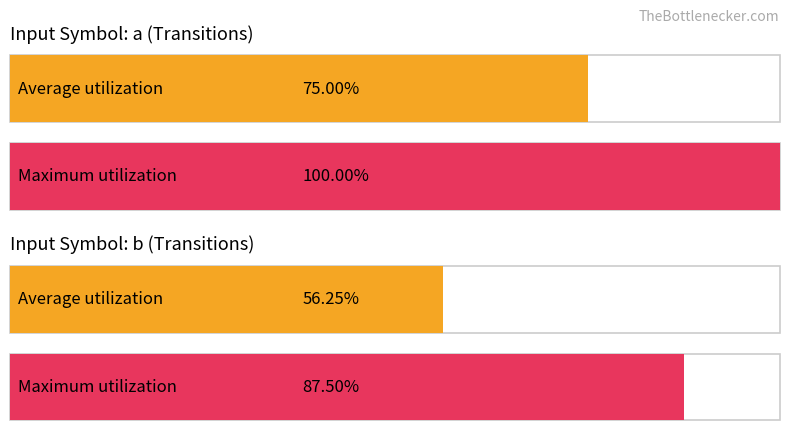

What are all the series names shown in the legend?

Average utilization, Maximum utilization